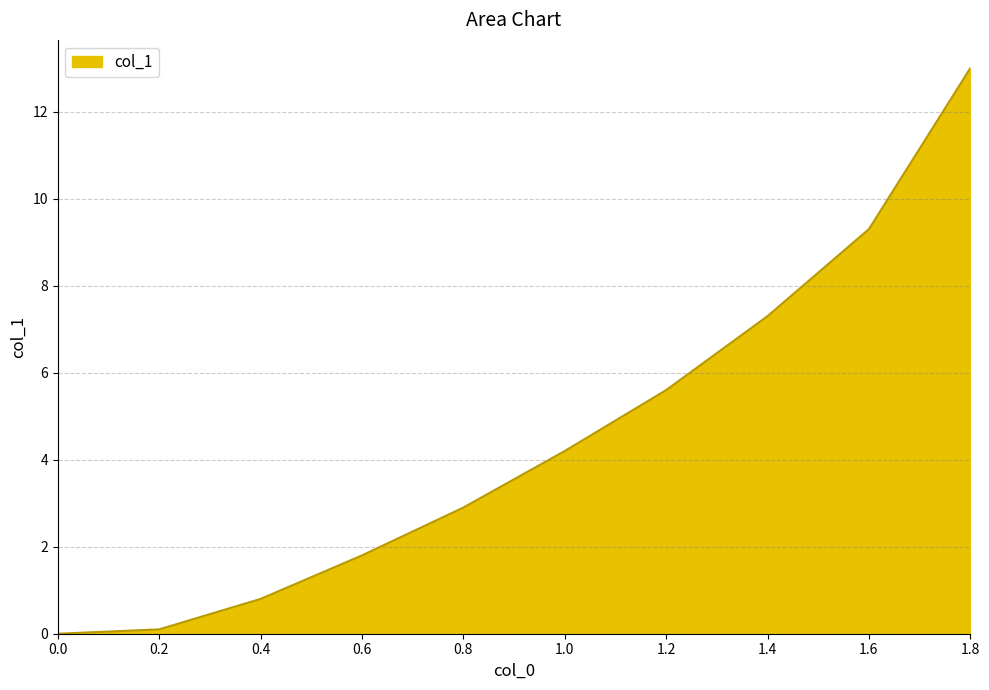

What is the change in value from 0.8 to 1.4?

+4.4